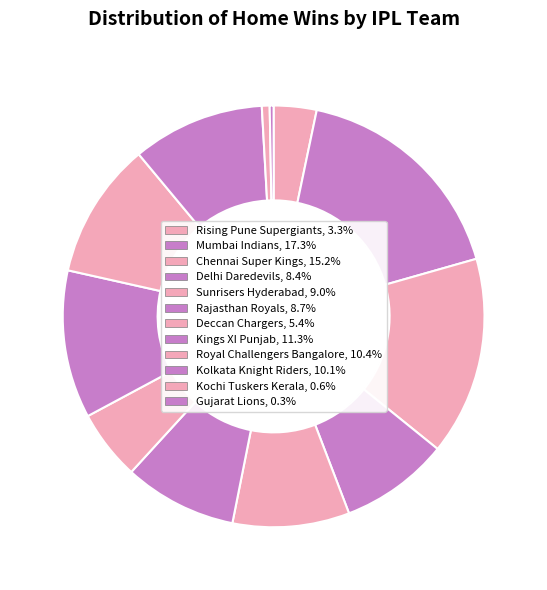

What is the ratio of the value at Sunrisers Hyderabad to the value at Chennai Super Kings?

0.6